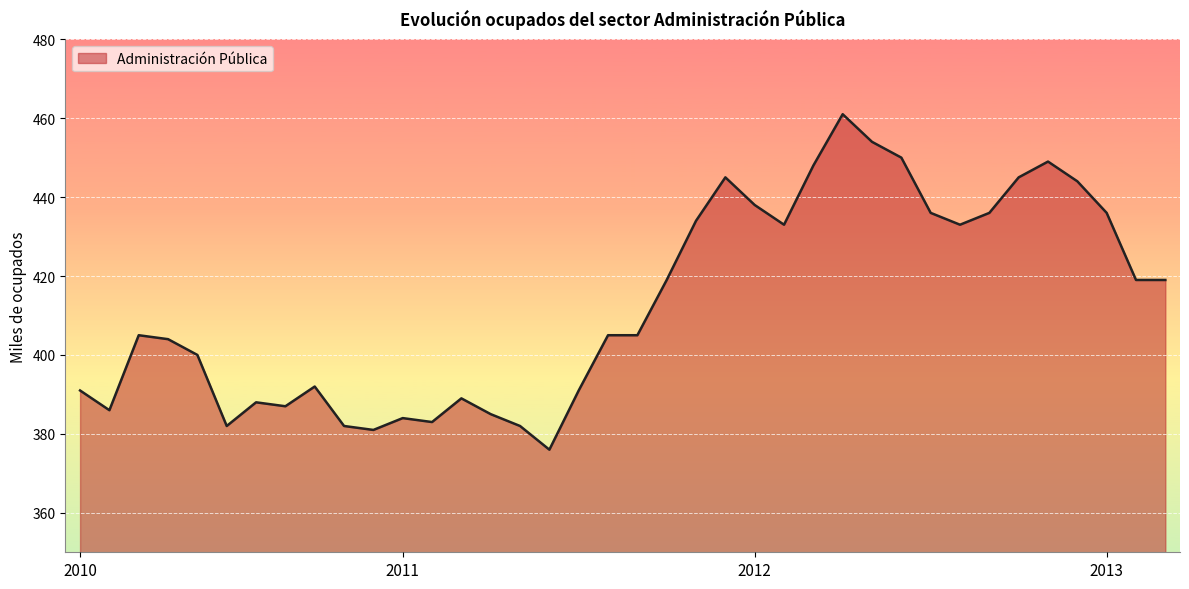

What is the difference between the maximum and minimum values?

85